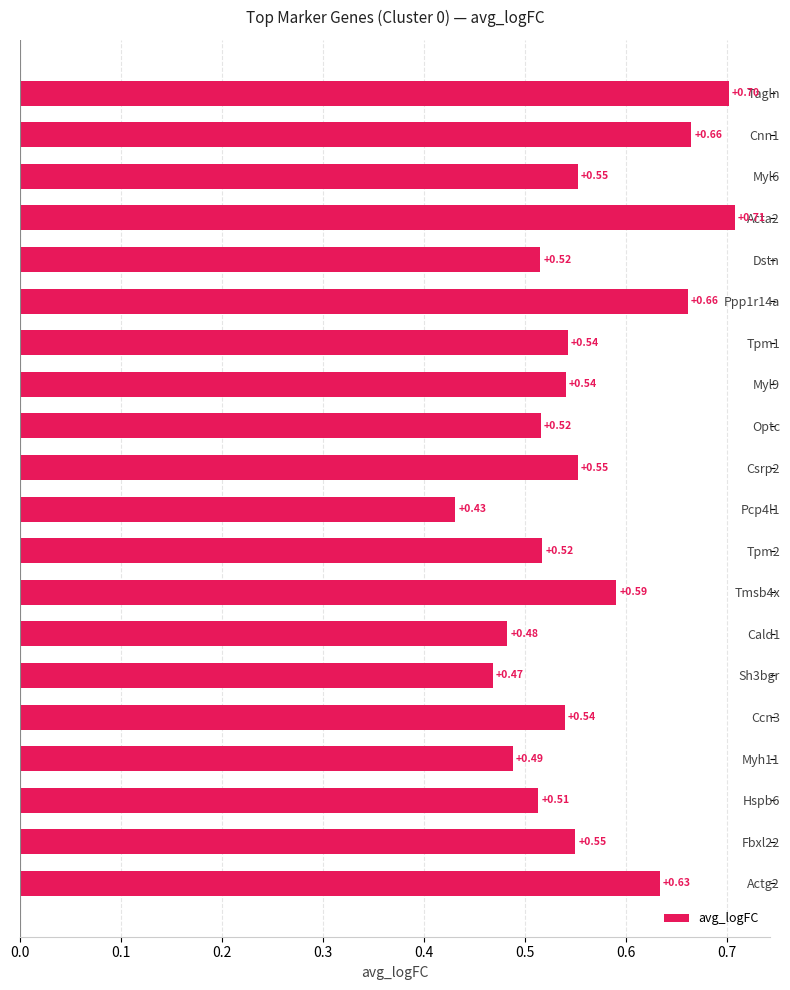

At which category does the chart reach its peak across all series?

Acta2